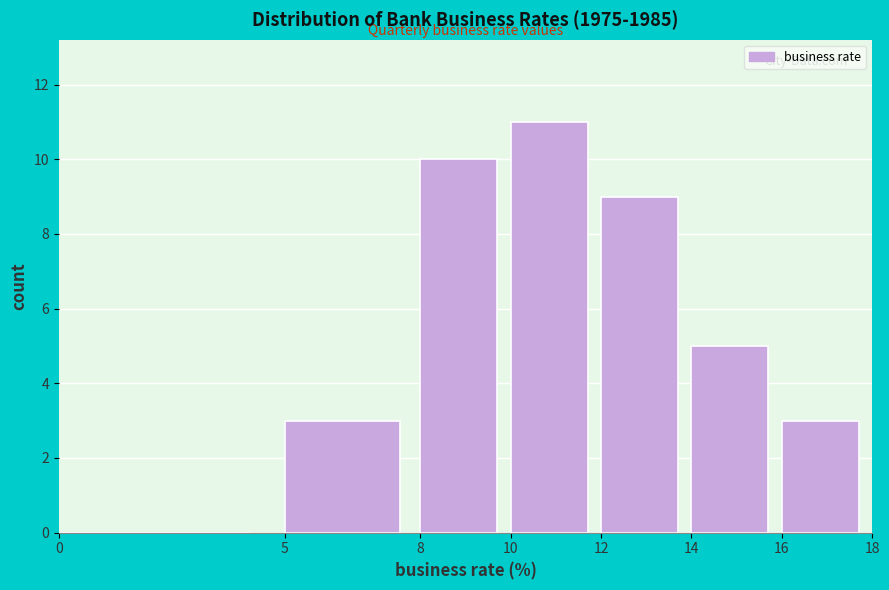

Reading left to right, transcribe this chart: for each bar, give the range it covers on the x-axis and its height. The values are not printed on the chart, so give them approximately, as read against the axis.

0 to 5: 0
5 to 8: 3
8 to 10: 10
10 to 12: 11
12 to 14: 9
14 to 16: 5
16 to 18: 3